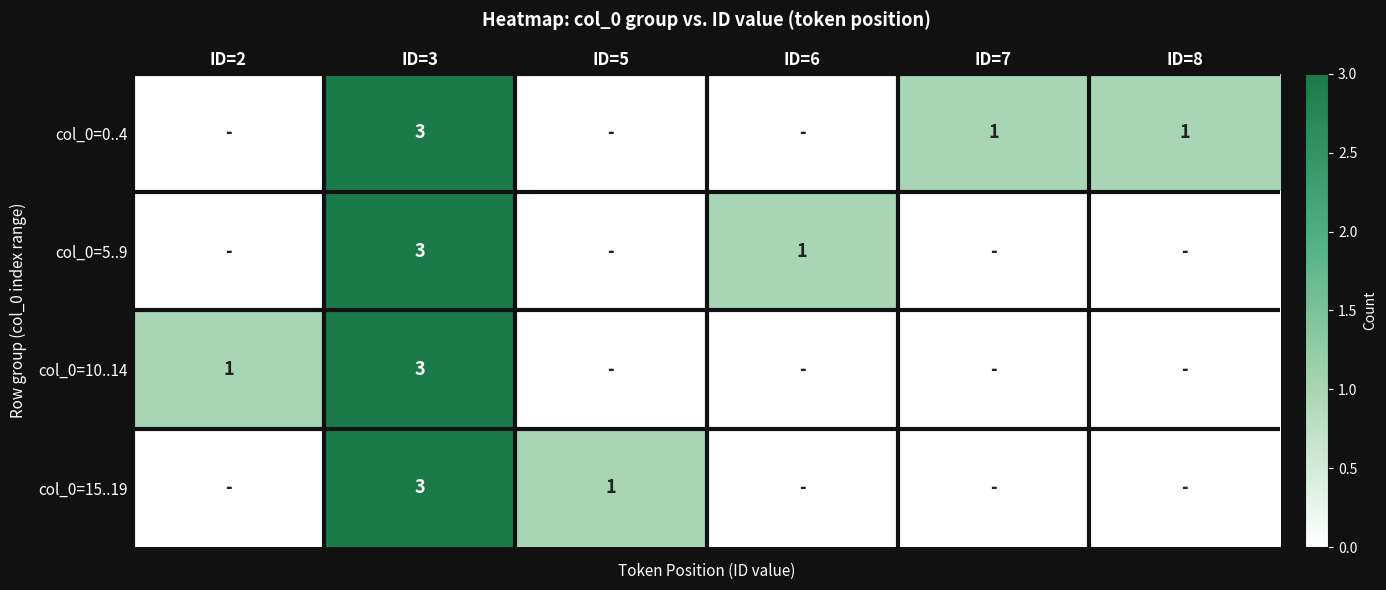

True or false: col_0=15..19 has a value of 2 at ID=5.

False